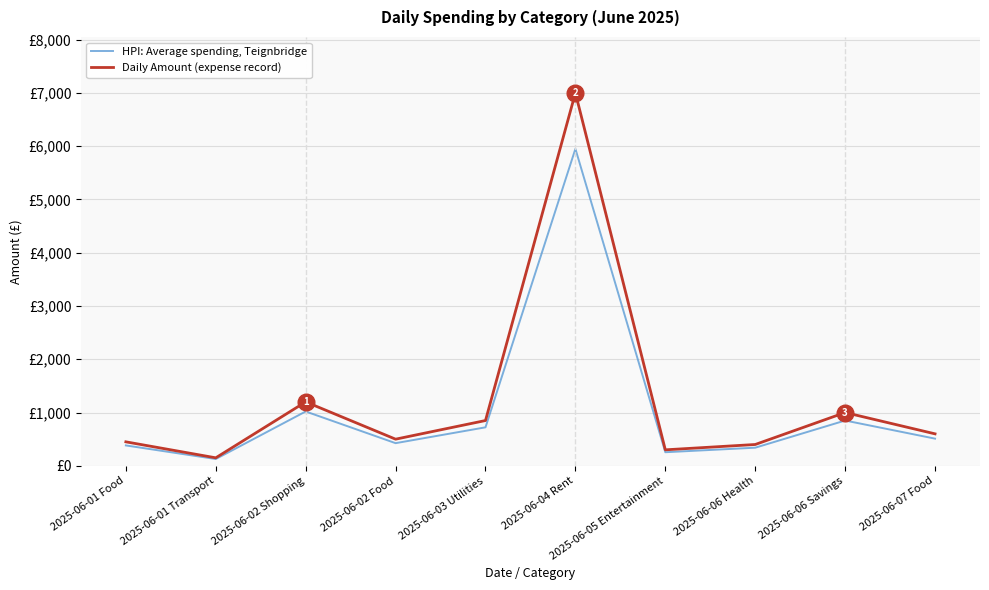

Rank the series by their average value, from lowest to highest.

HPI: Average spending, Teignbridge, Daily Amount (expense record)